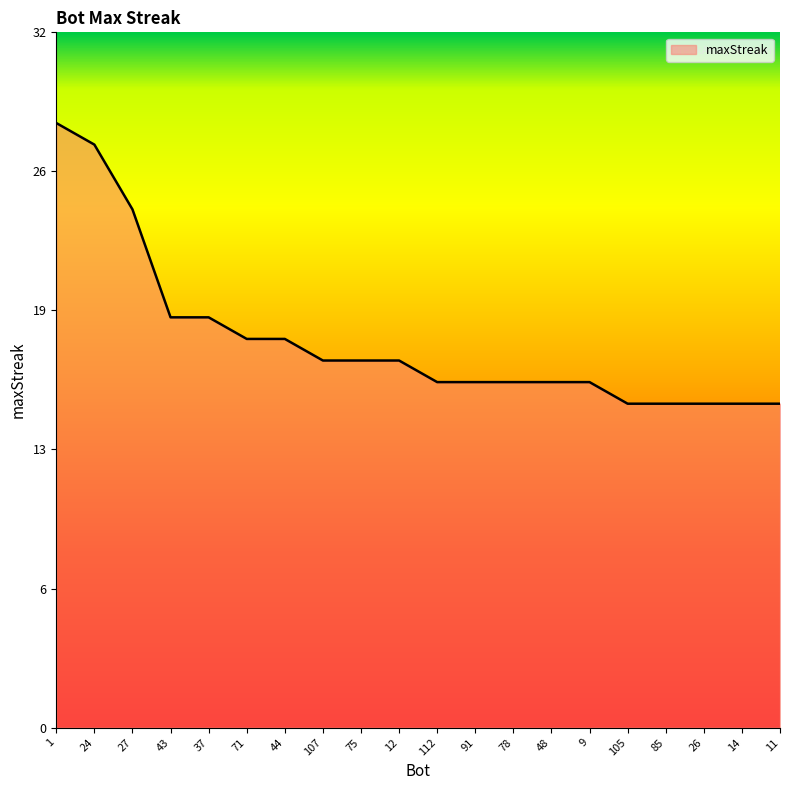

The value at 43 is 19. True or false?

True